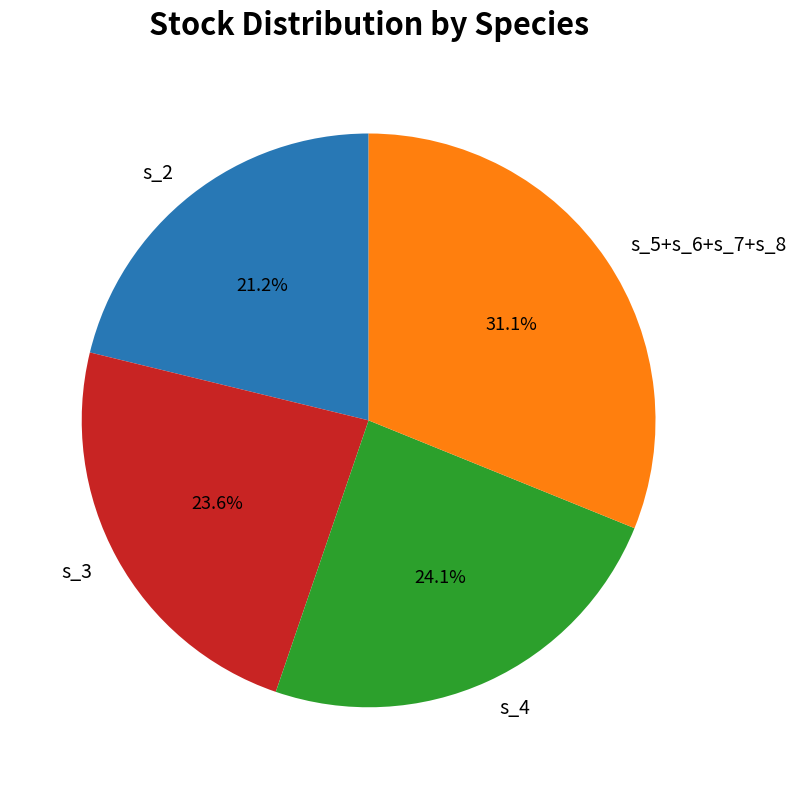

Rank the categories by value from highest to lowest.

s_5+s_6+s_7+s_8, s_4, s_3, s_2